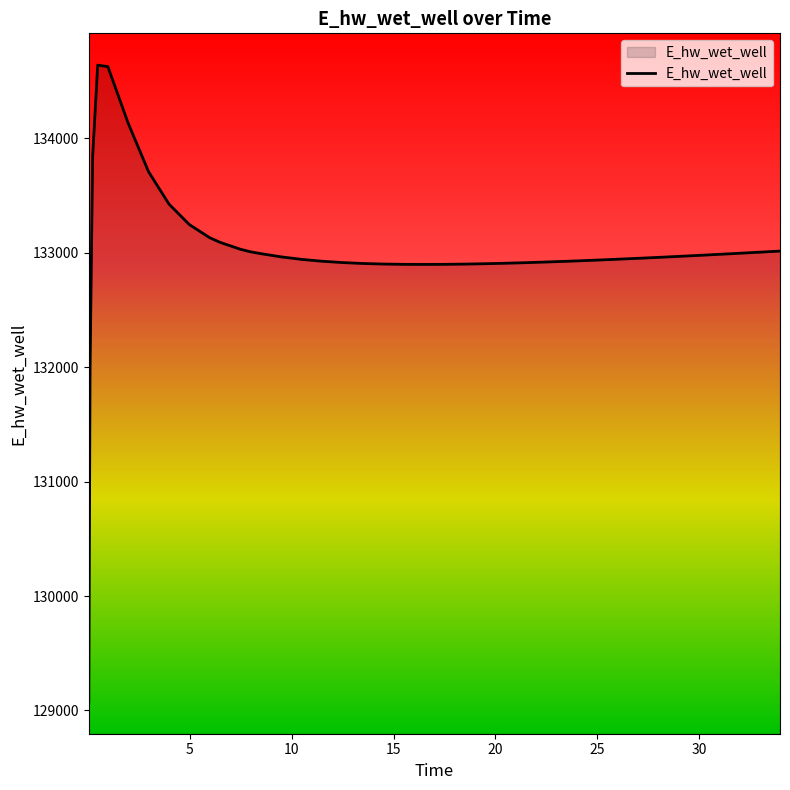

What is the difference between the maximum and minimum values?

5565.2